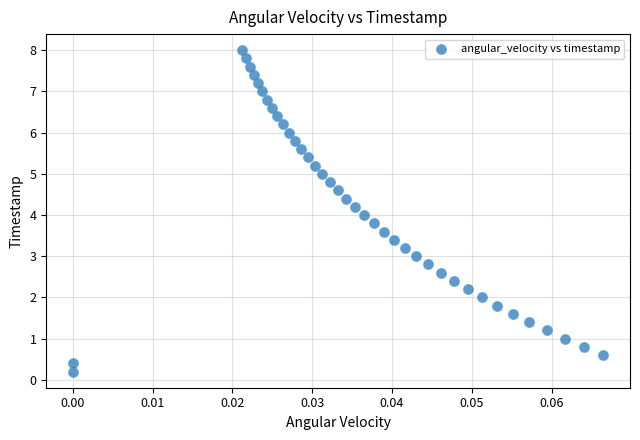

What is the range of Y values (max minus min)?

7.8